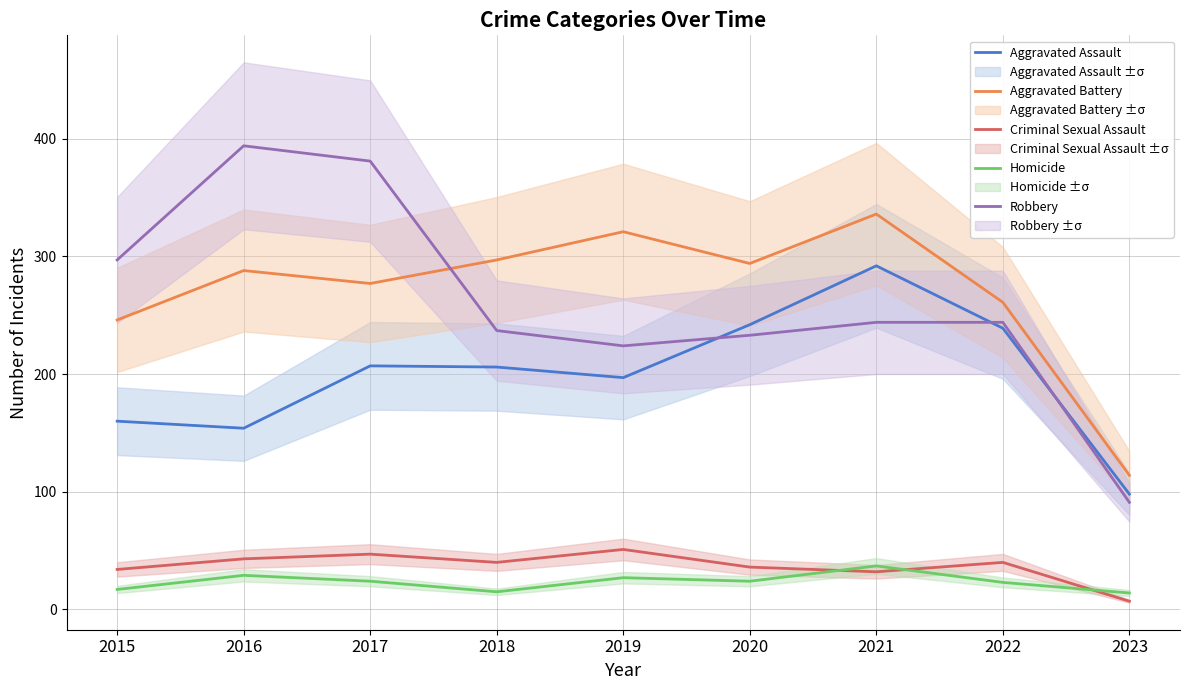

At which label is Robbery closest to 242?

2021